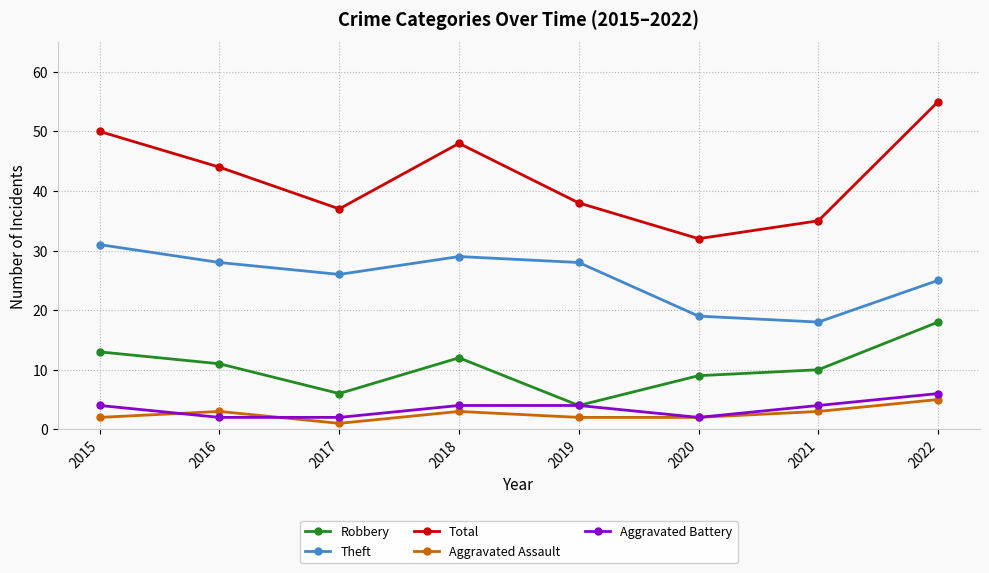

What value does the Aggravated Battery series have at 2019?

4